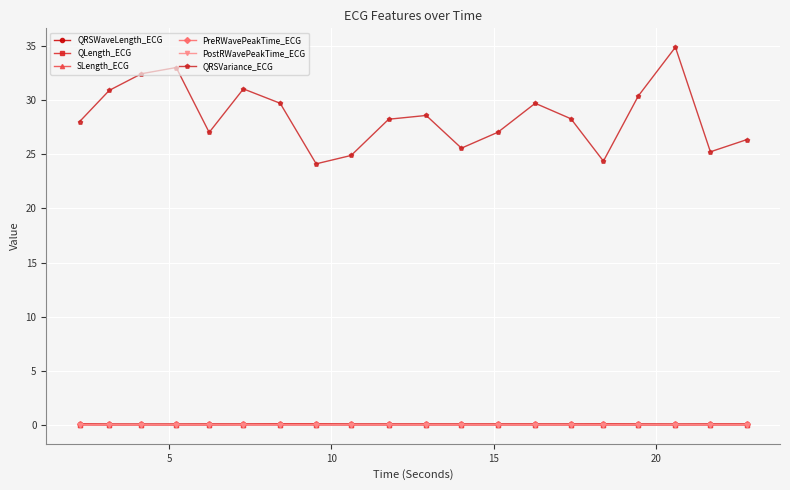

True or false: PostRWavePeakTime_ECG and QRSWaveLength_ECG intersect in this chart.

False